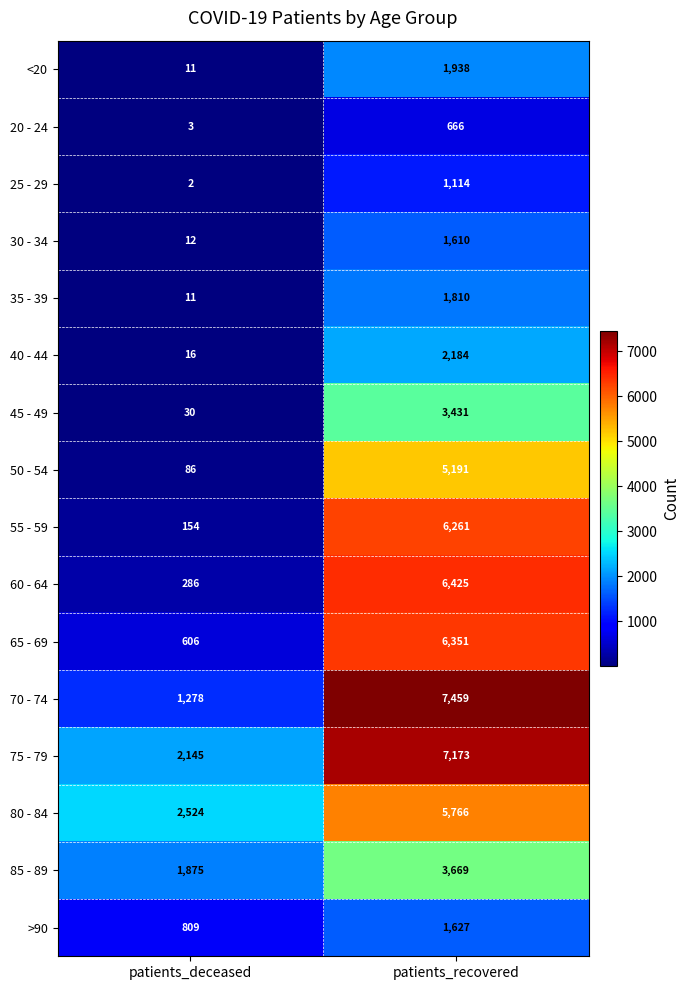

What is the sum of the 35 - 39 values at patients_deceased and patients_recovered?

1821